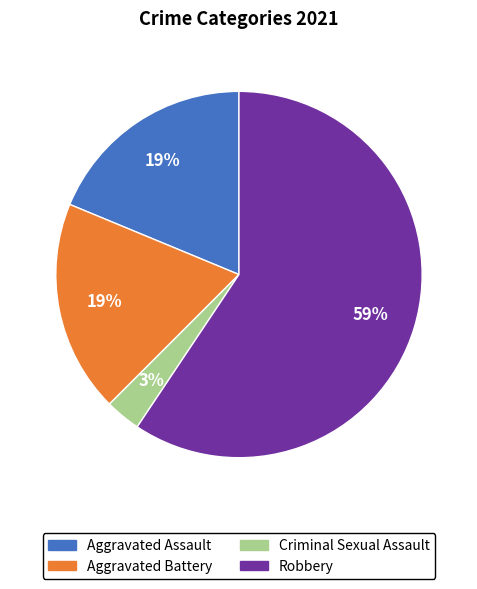

True or false: Aggravated Battery accounts for 19% of the total.

True